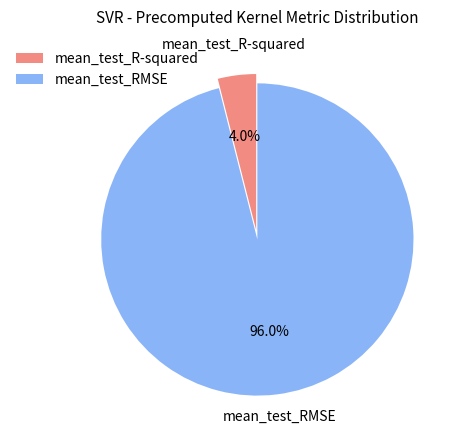

To the nearest percent, what is the difference between the largest and smallest slice percentages?

92%